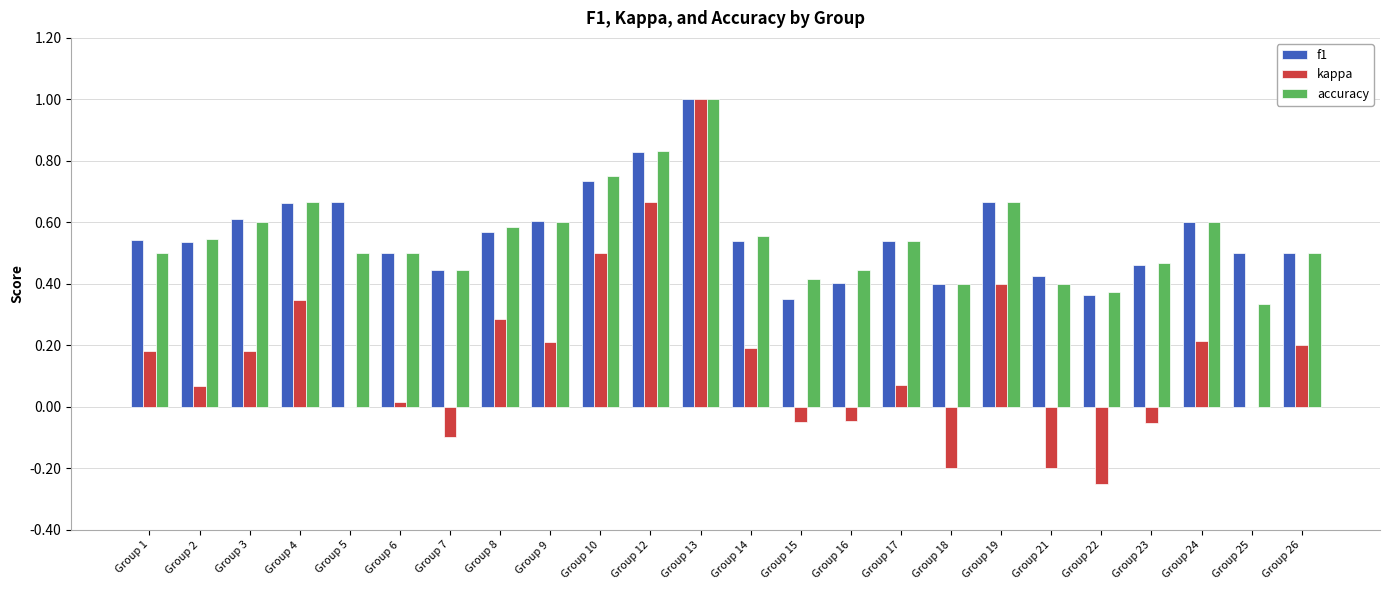

Is it true that kappa equals -0.6 at Group 5?

False